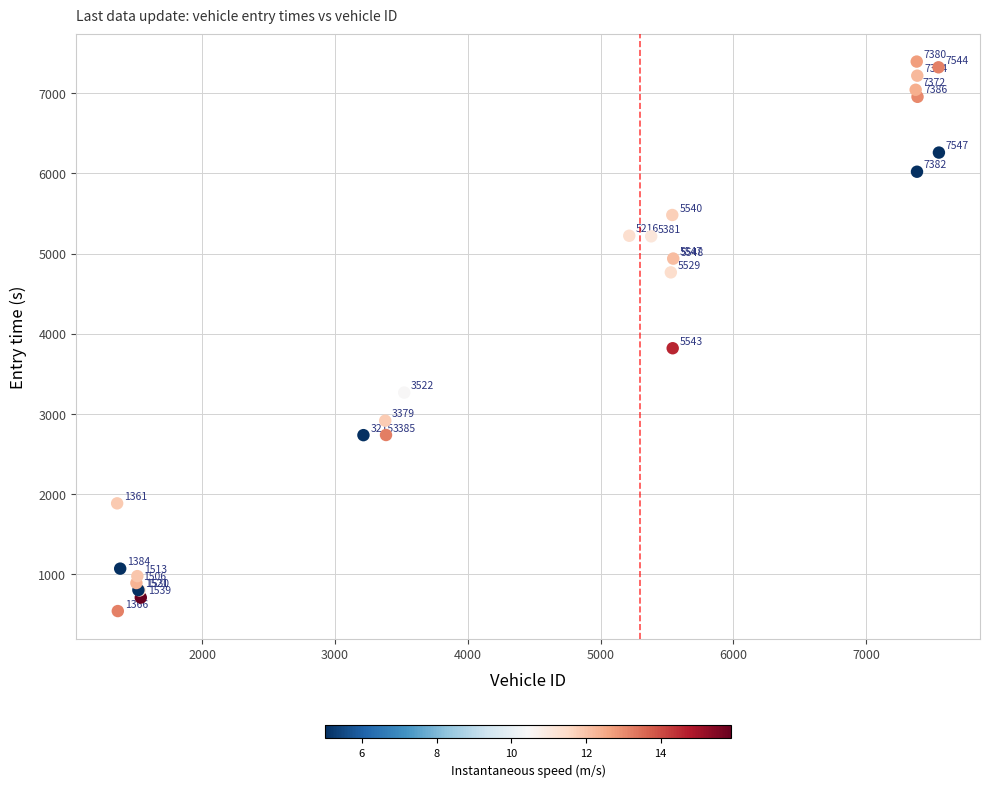

What Y value in the scatter plot is closest to 3966?

3818.3